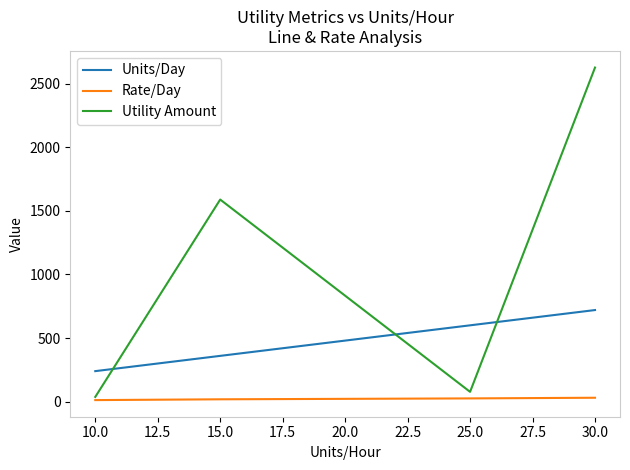

List the labels in order of Utility Amount value, smallest first.

10.0, 25.0, 15.0, 30.0